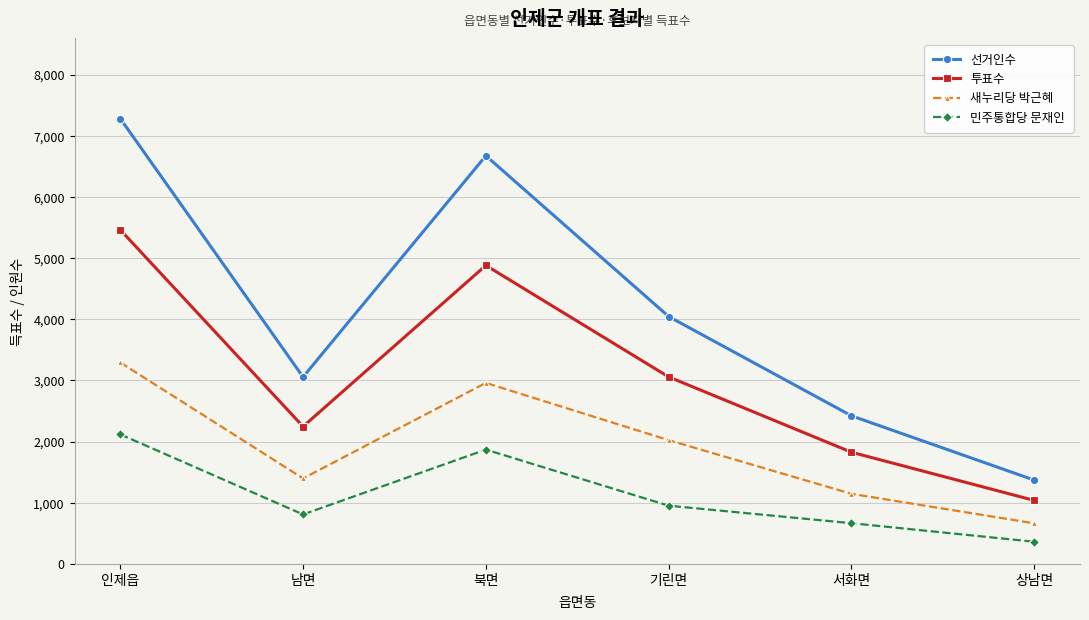

True or false: 민주통합당 문재인 and 새누리당 박근혜 cross at least once.

False